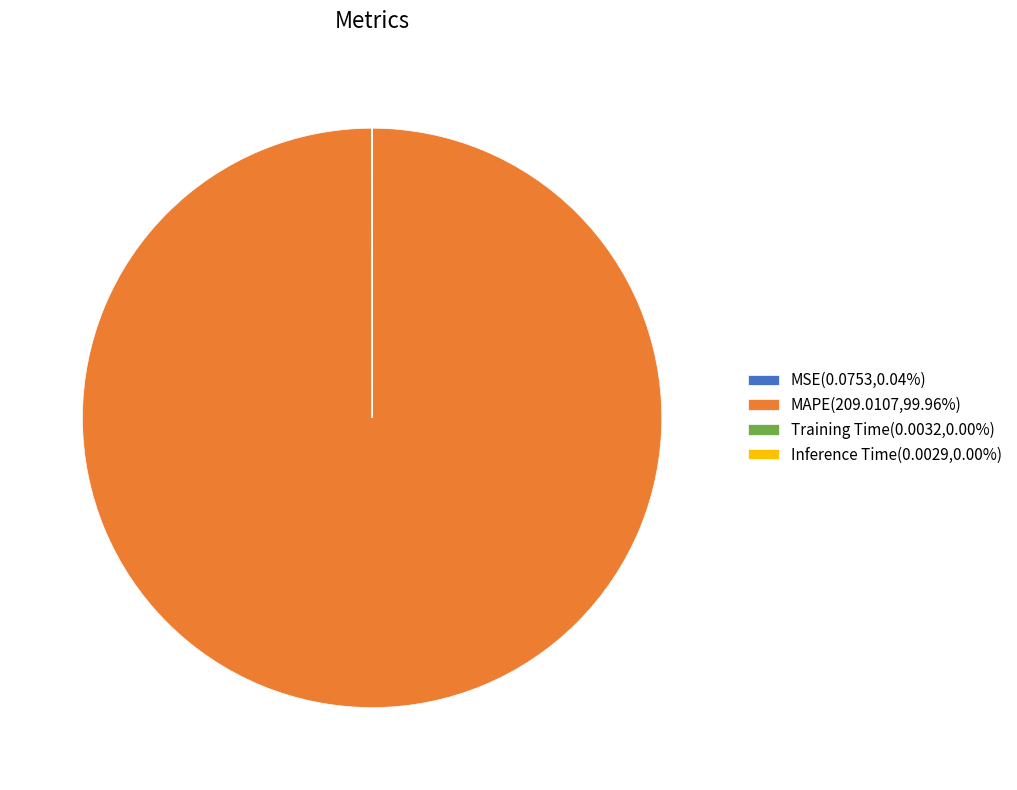

Is there a majority slice in this chart?

Yes